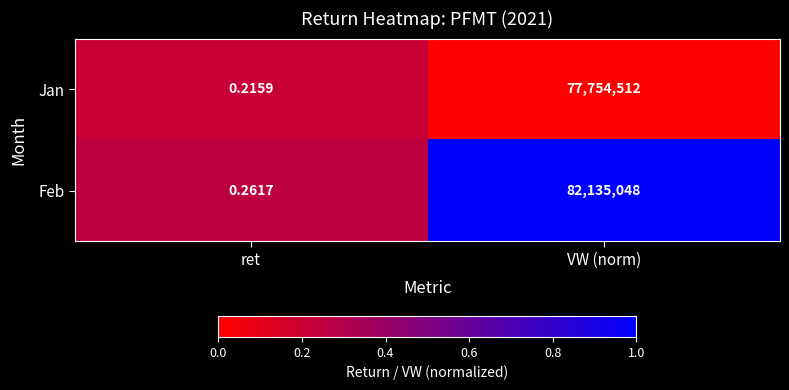

Which category has the lowest value in the Feb series?

ret